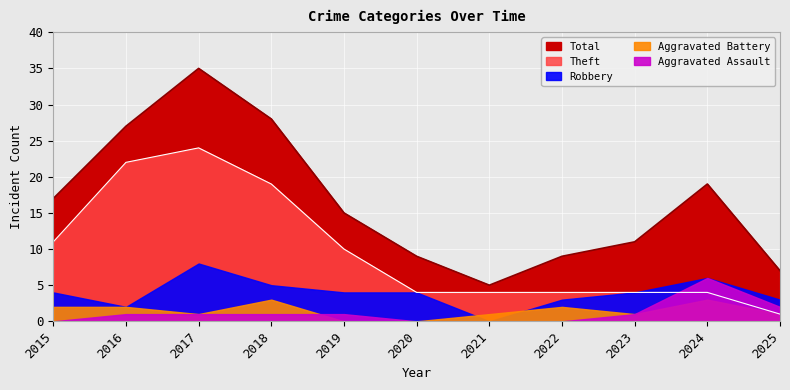

What is the sum of the Theft values at 2018 and 2017?

43